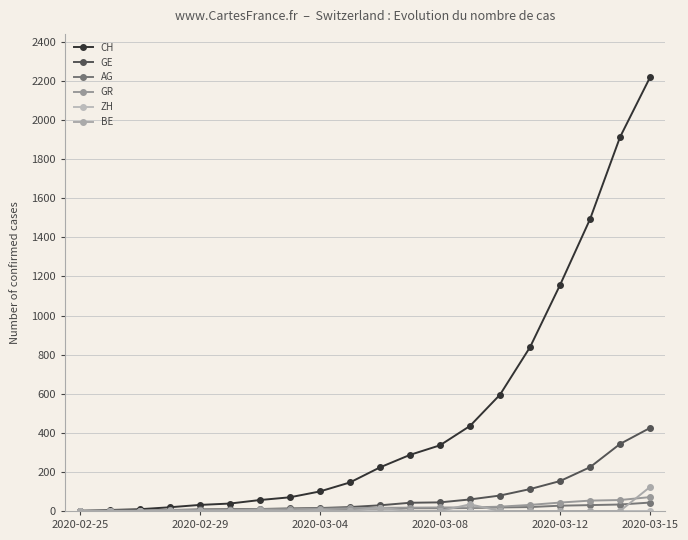

What is the difference between the maximum and minimum values in the GR series?

69